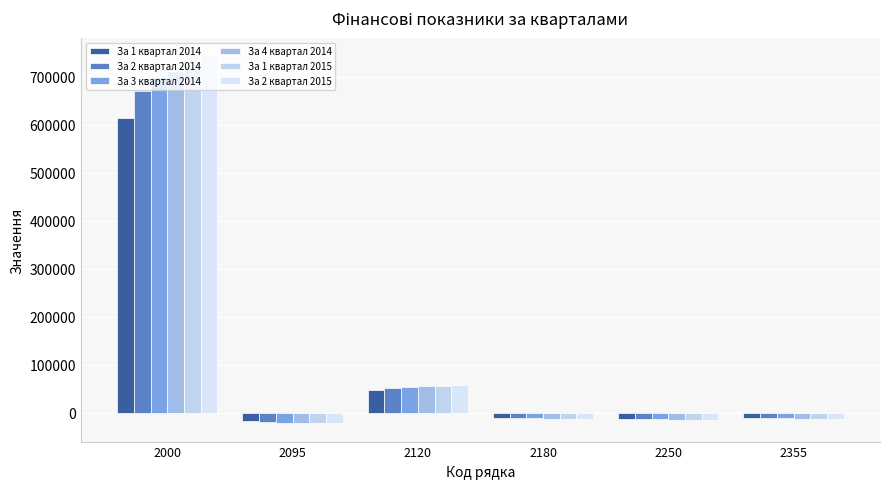

Reading left to right, transcribe all the data shown in this chart.

За 1 квартал 2014: 614544.0	-18199.0	47055.0	-10563.0	-12325.0	-10589.0
За 2 квартал 2014: 669853.0	-19836.9	51289.9	-11513.7	-13434.2	-11542.0
За 3 квартал 2014: 700580.2	-20746.9	53642.7	-12041.8	-14050.5	-12071.5
За 4 квартал 2014: 712871.0	-21110.8	54583.8	-12253.1	-14297.0	-12283.2
За 1 квартал 2015: 725161.9	-21474.8	55524.9	-12464.3	-14543.5	-12495.0
За 2 квартал 2015: 743598.2	-22020.8	56936.6	-12781.2	-14913.2	-12812.7